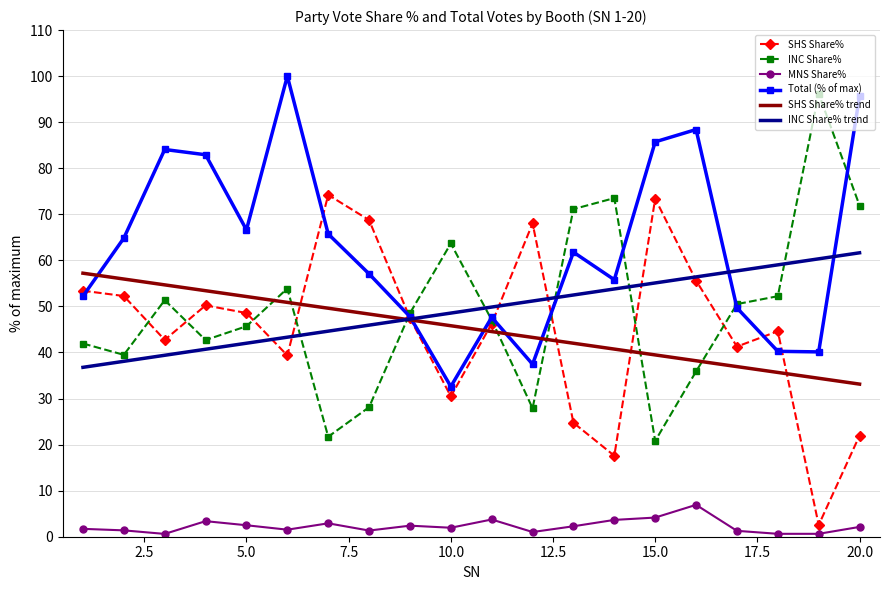

What is the lowest value of the SHS Share% series?

2.5